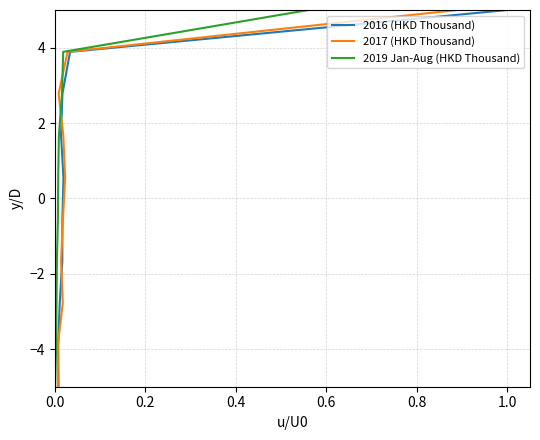

What is the value of the 2016 (HKD Thousand) point at the 1st from the left?

5.0